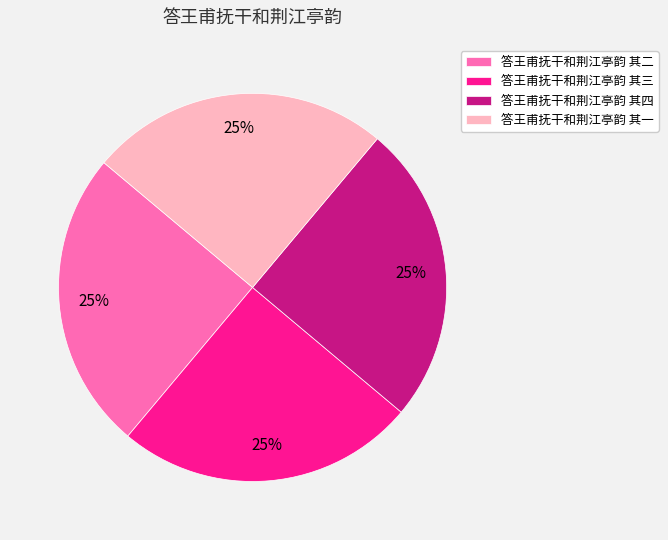

To the nearest percent, what portion does 答王甫抚干和荆江亭韵 其一 represent?

25%